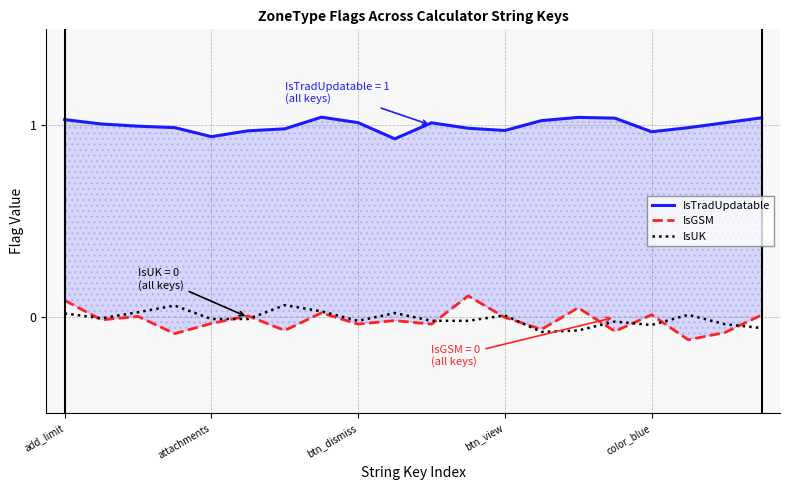

Which series has the largest range (max minus min)?

IsGSM